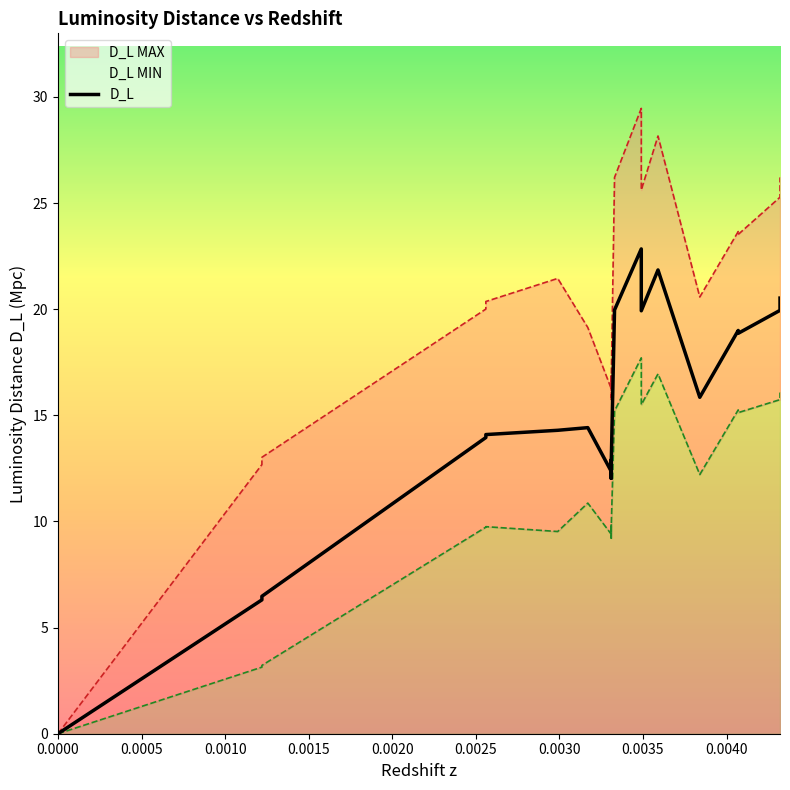

What is the greatest value displayed?

22.8